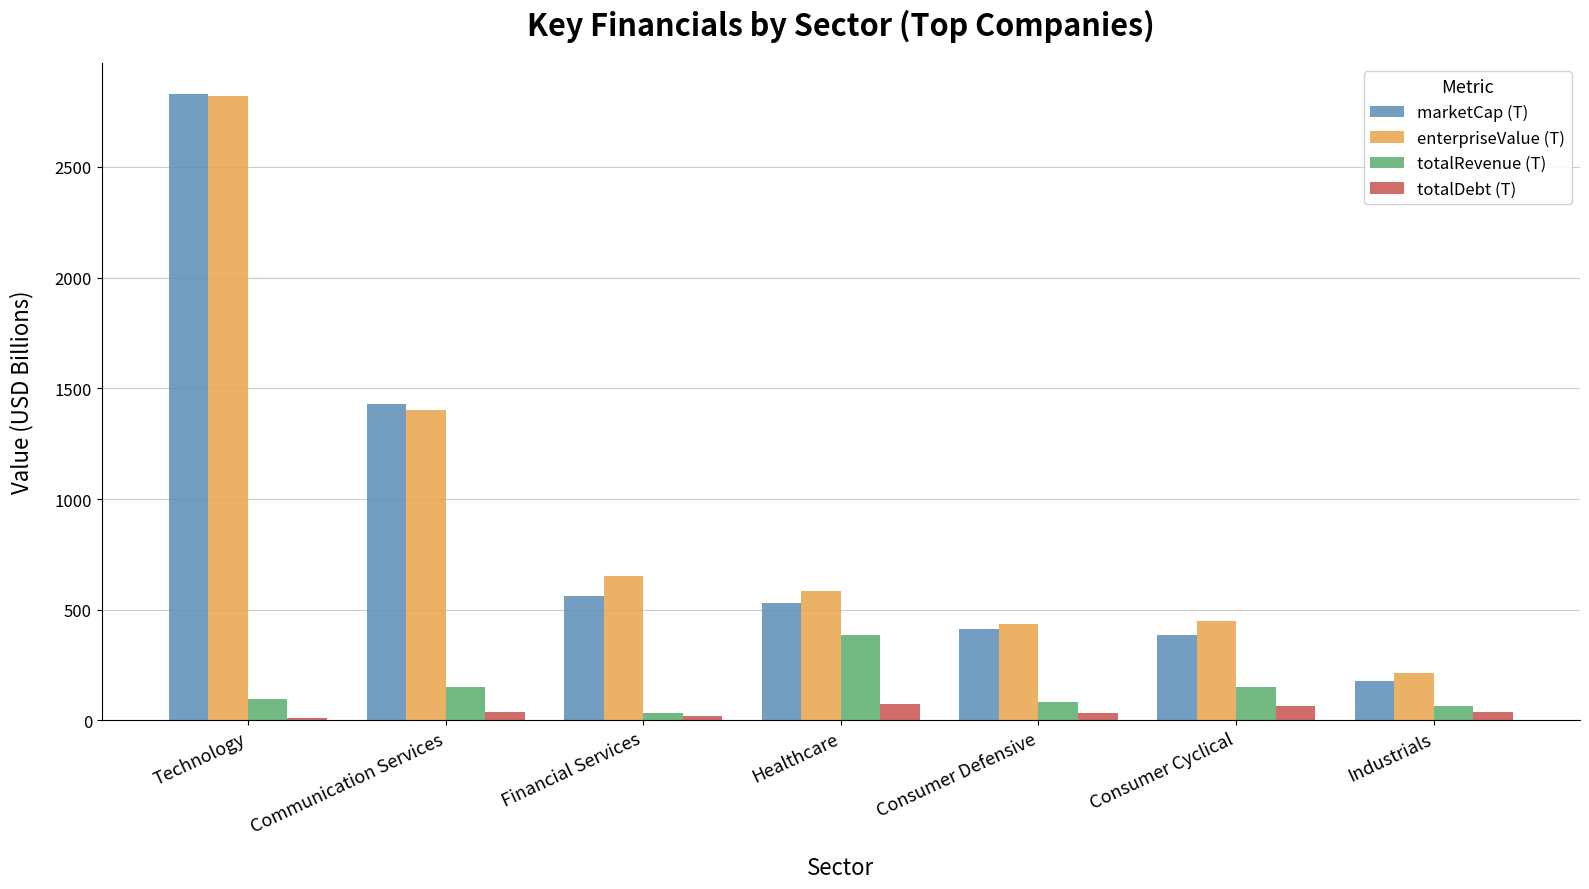

Where is enterpriseValue (T) nearest to the value 1516?

Communication Services